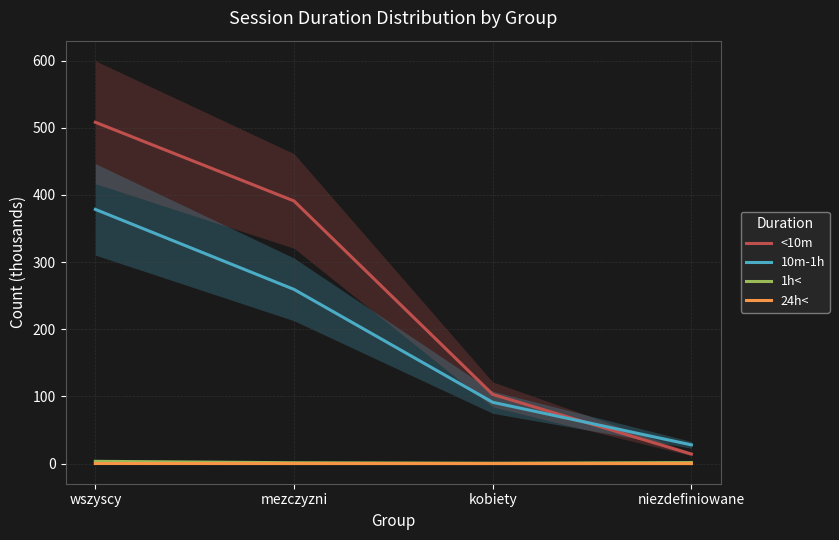

List the labels in order of 24h< value, smallest first.

kobiety, niezdefiniowane, mezczyzni, wszyscy